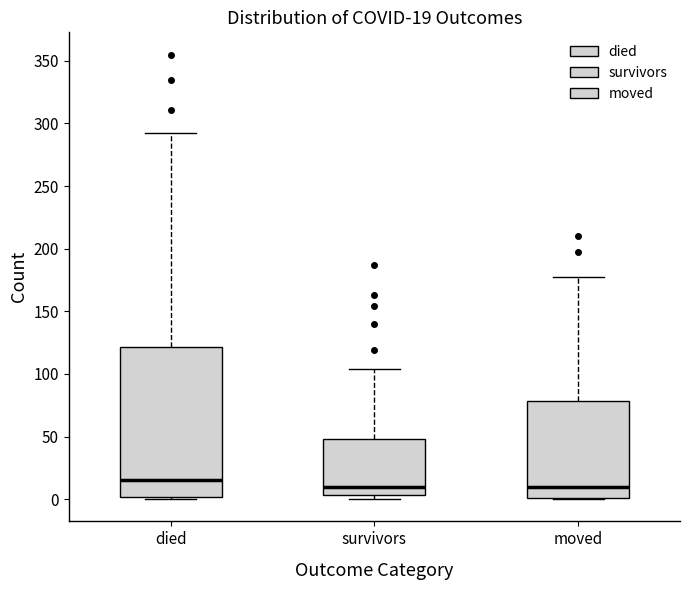

Comparing the boxes themselves (not the whiskers), which one is the tallest?

died